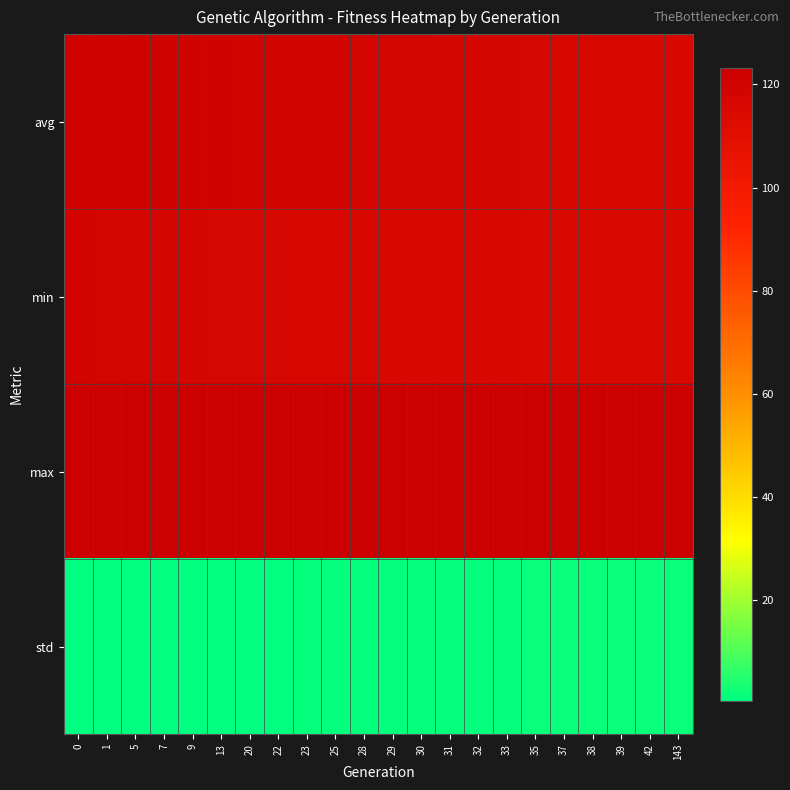

What is the spread (max minus min) of values at 28?

121.6